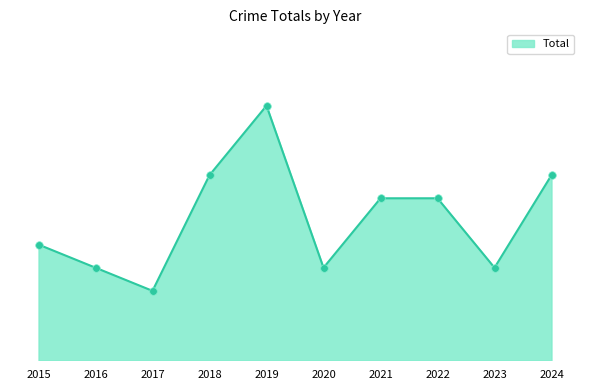

Which has a higher value, 2021 or 2015?

2021